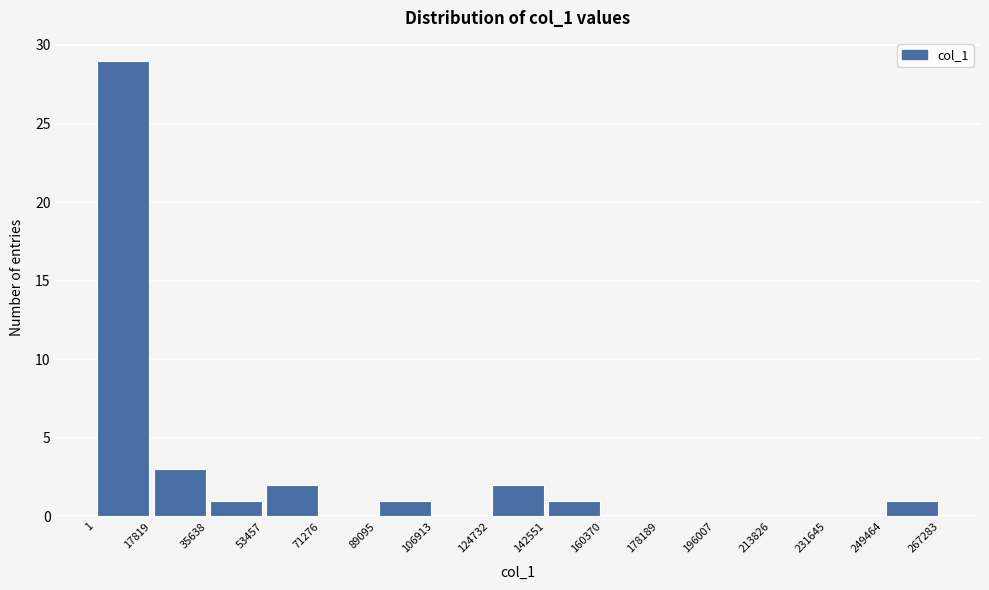

Over which range of the x-axis is the bar tallest?

1 to 17819